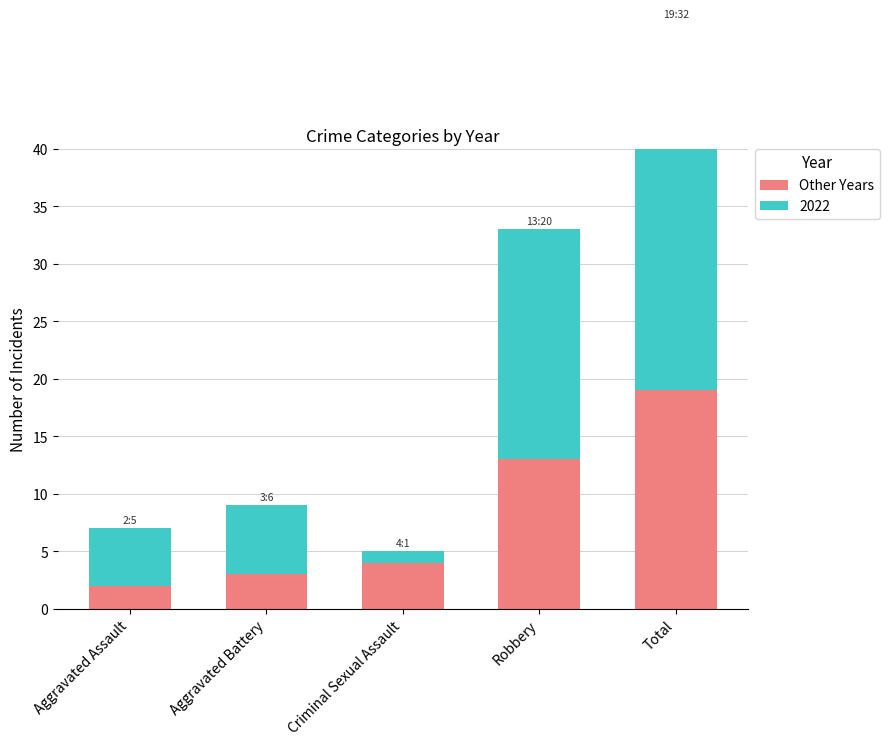

What is the greatest value displayed?

19